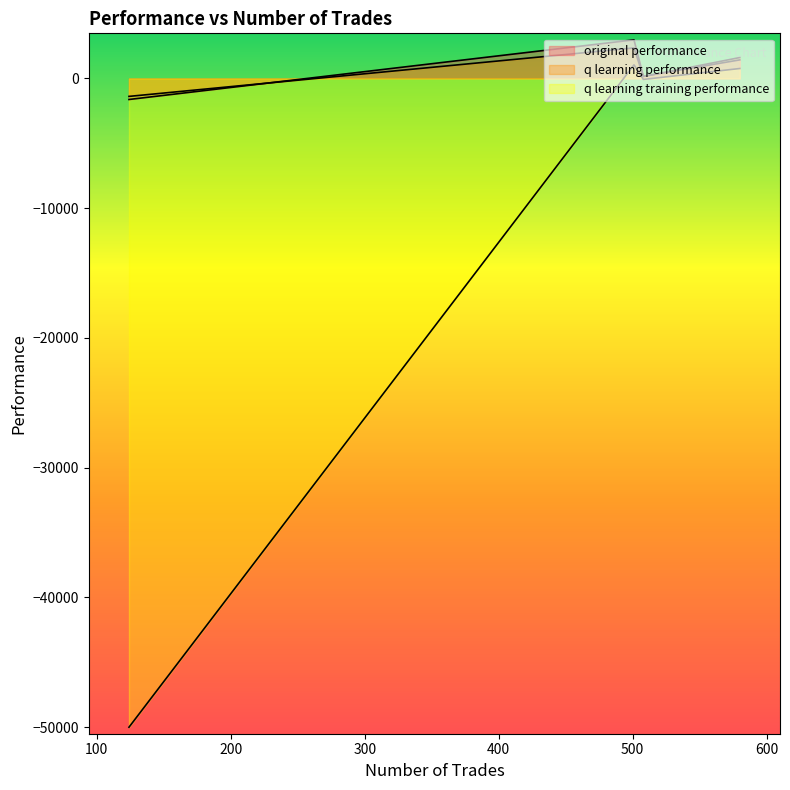

Reading left to right, extract all data points from this chart.

original performance: 164.4	1429.2	2975.1	-1623.1
q learning performance: 145.3	1610.4	2348.9	-1384.1
q learning training performance: -78.3	764.5	1045.6	-50000.0